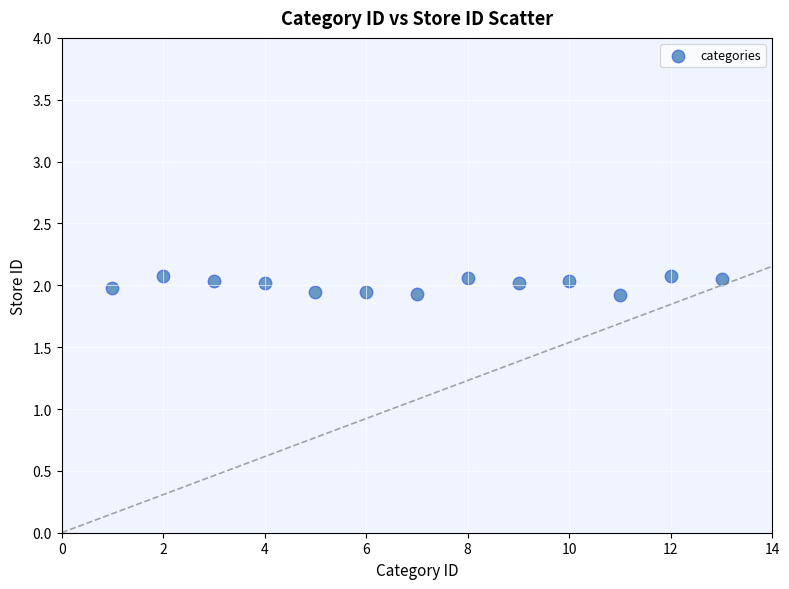

What is the range of X values (max minus min)?

12.0